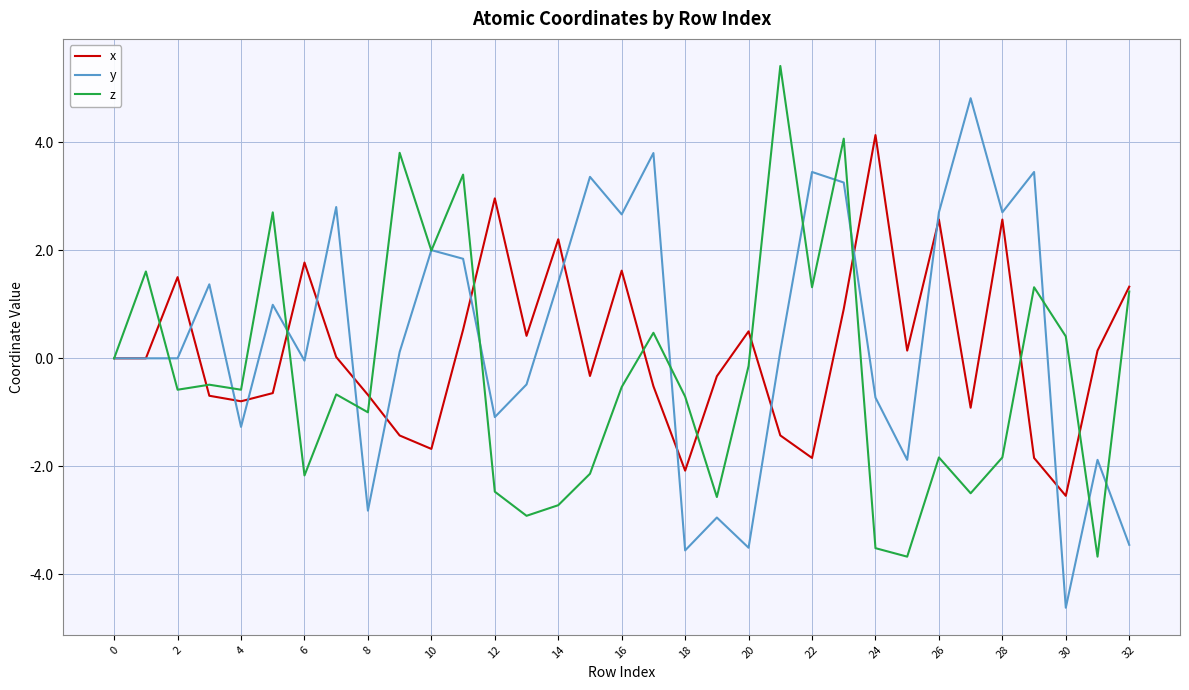

What is the smallest value displayed?

-4.6